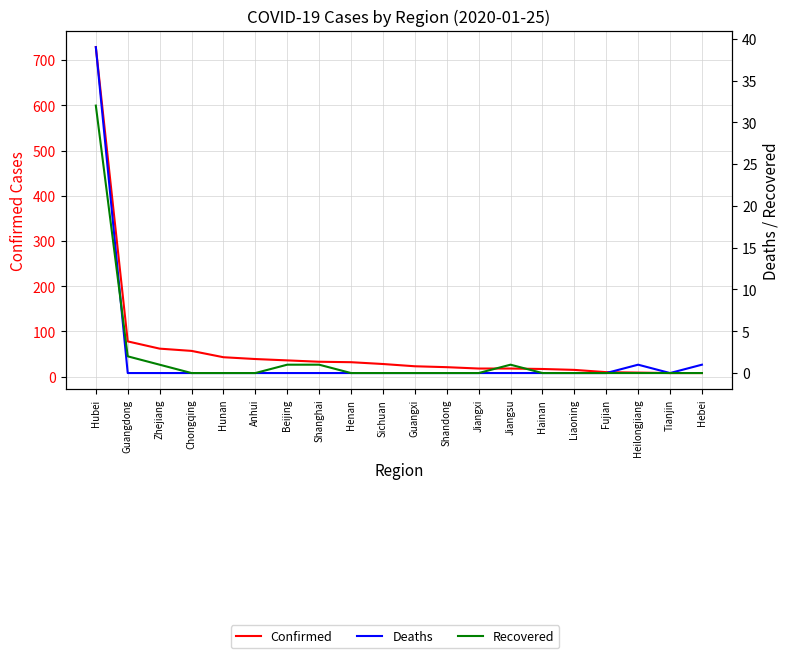

How many interior local peaks does the Deaths series have?

1